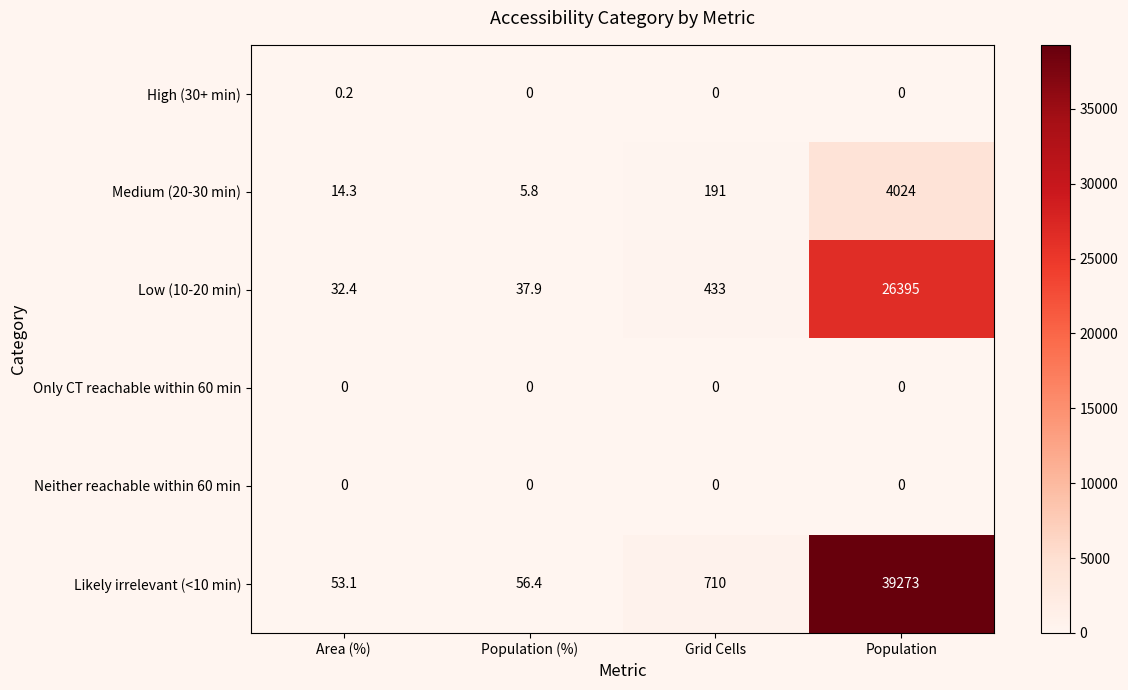

What is the maximum value shown in the chart?

39273.0